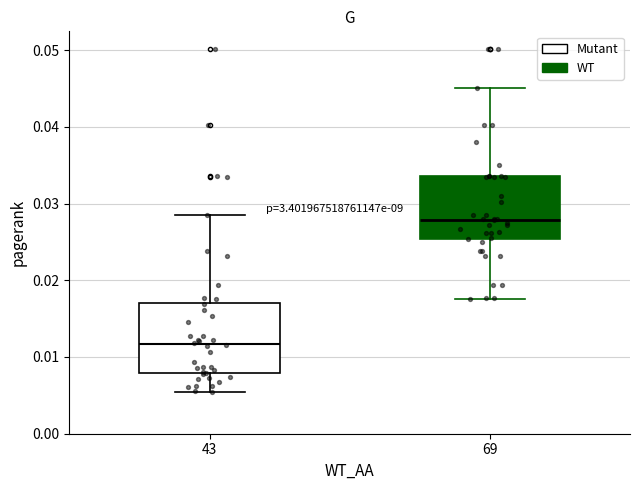

Which box has the highest median line?

69